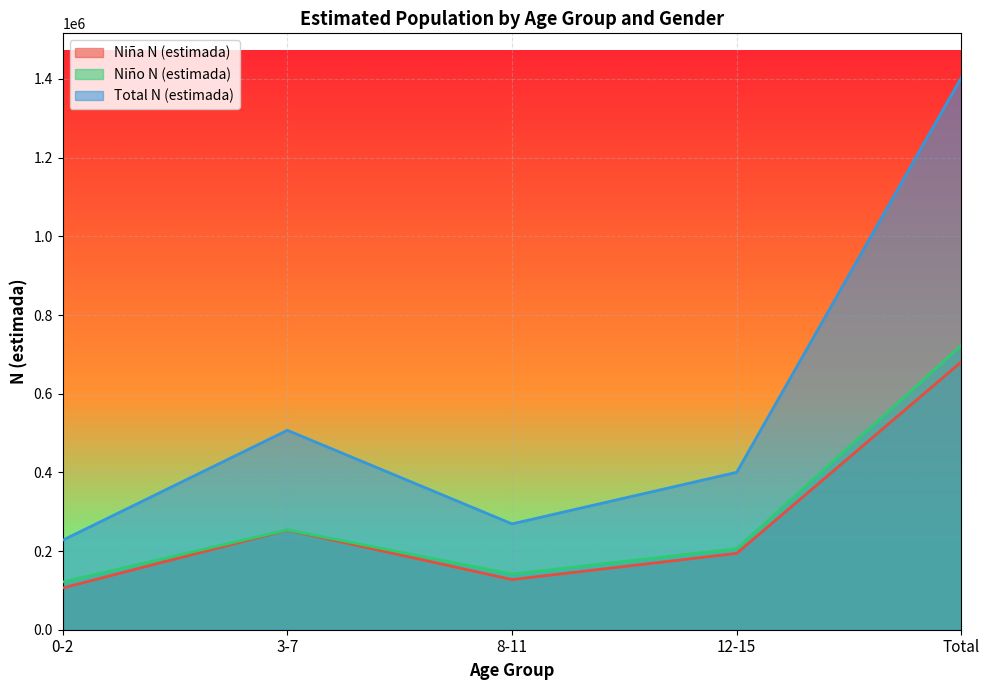

True or false: Total N (estimada) and Niño N (estimada) intersect in this chart.

False